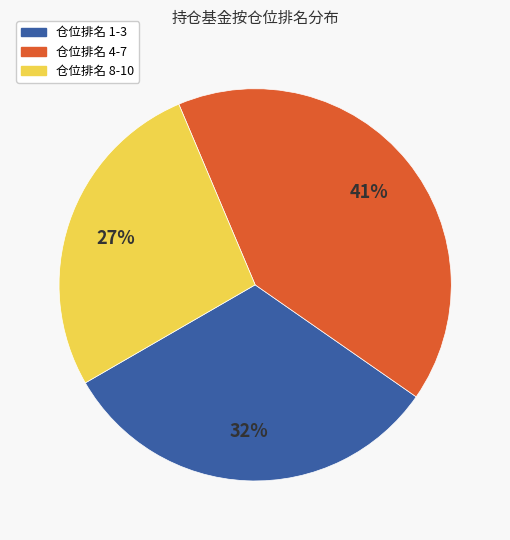

Combined, do 仓位排名 4-7 and 仓位排名 1-3 account for over 50%?

Yes